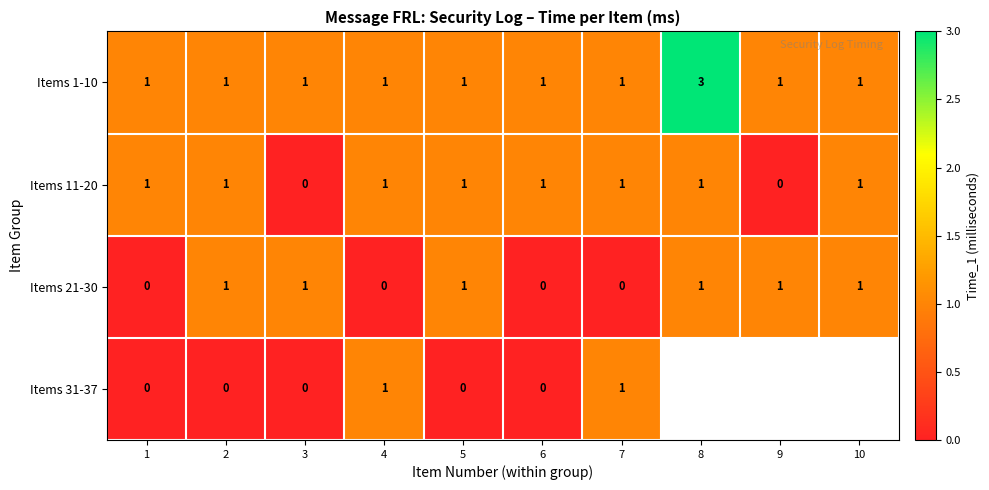

Between 1 and 2, which series saw the biggest shift?

Items 21-30